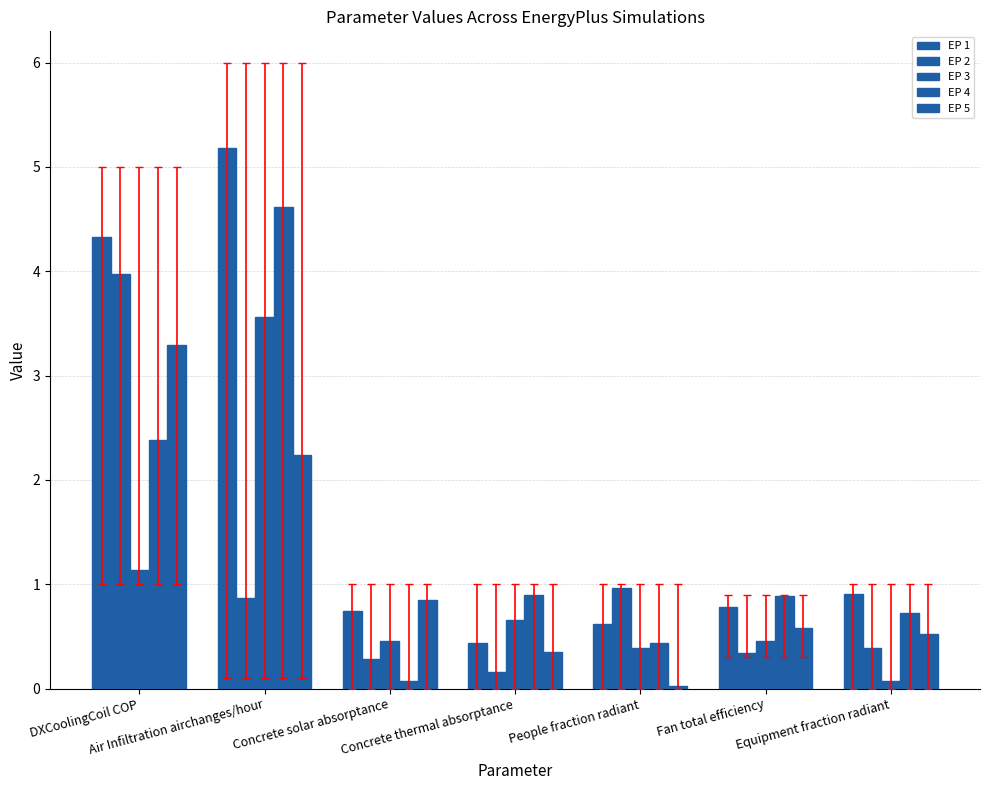

At which category is the sum across all series the highest?

Air Infiltration airchanges/hour